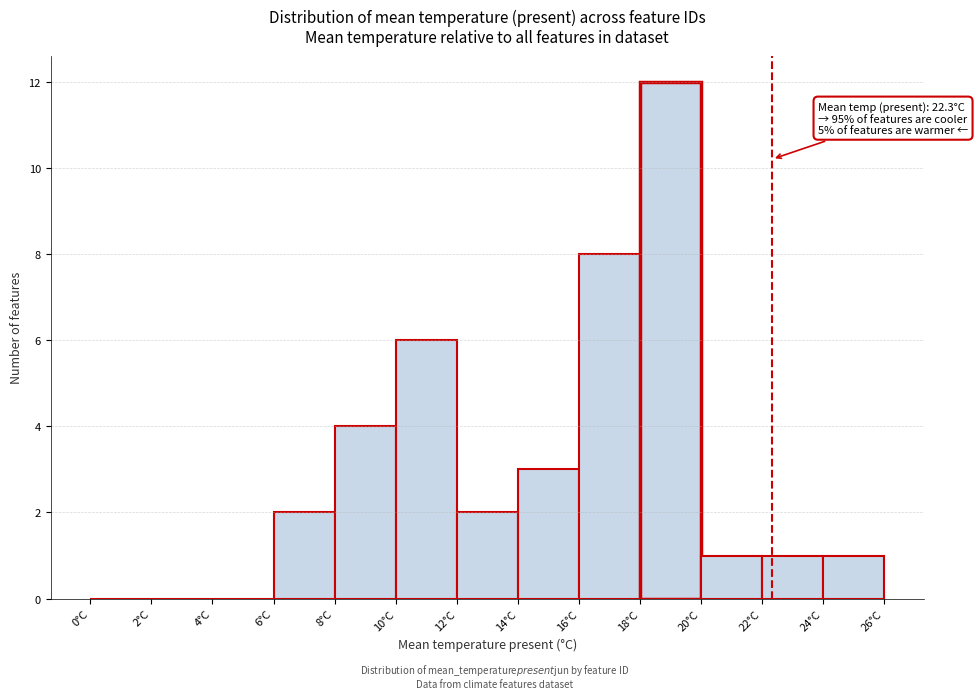

Which range on the x-axis has the tallest bar?

18 to 20